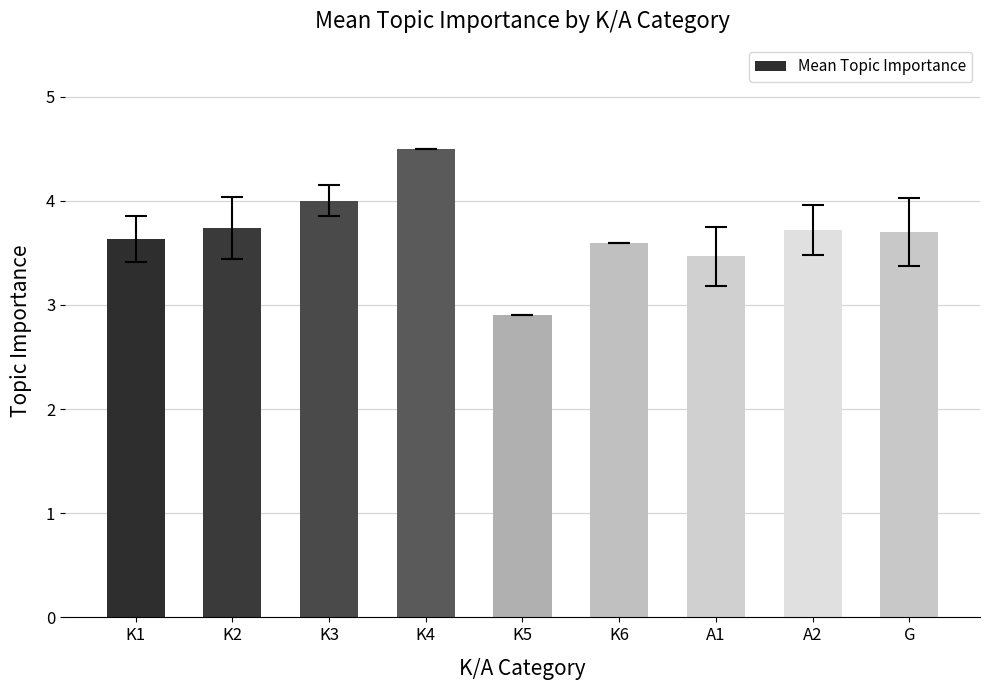

How many bars are there in total?

9